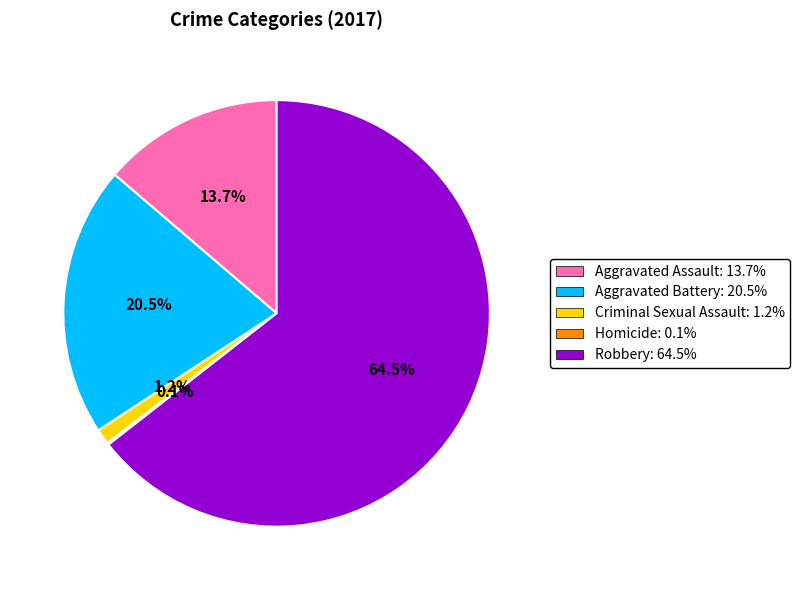

How much of the chart is everything except Criminal Sexual Assault: 1.2%?

98.8%